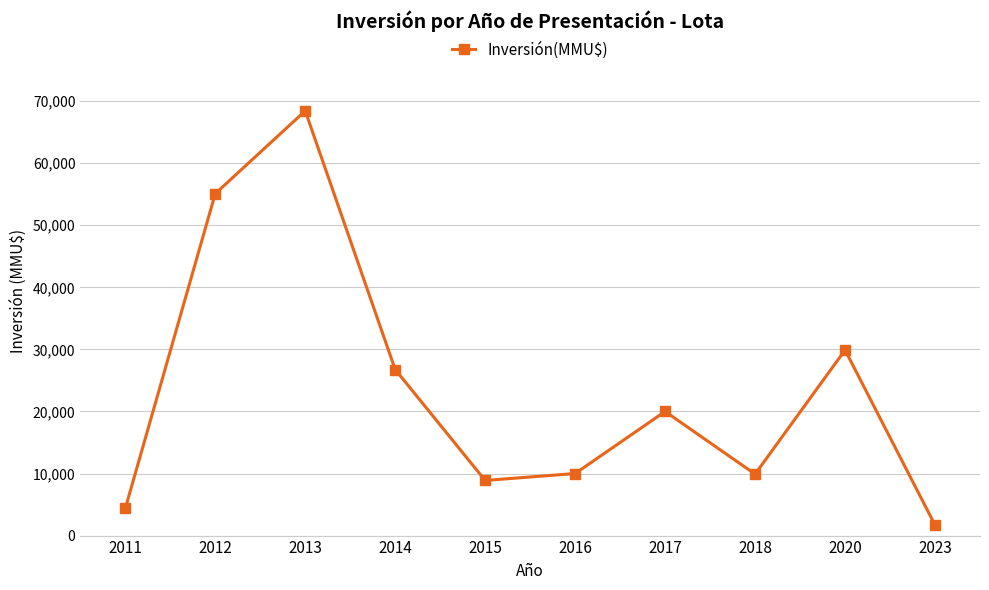

Where is the data nearest to the value 35068?

2020